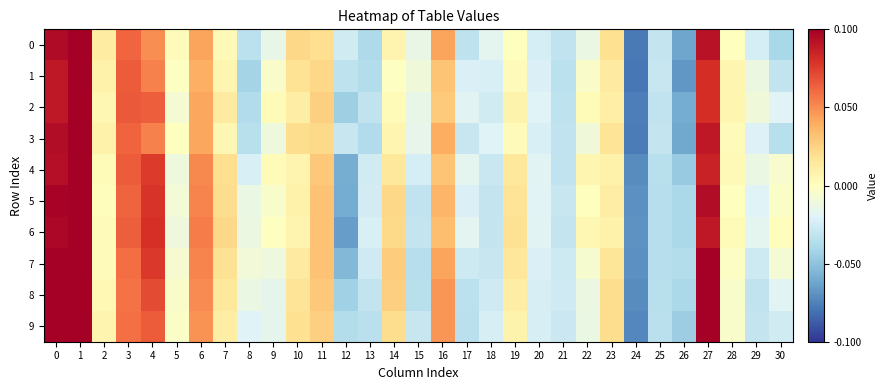

List the series in order of their peak value, lowest first.

2, 1, 4, 6, 3, 5, 0, 7, 9, 8